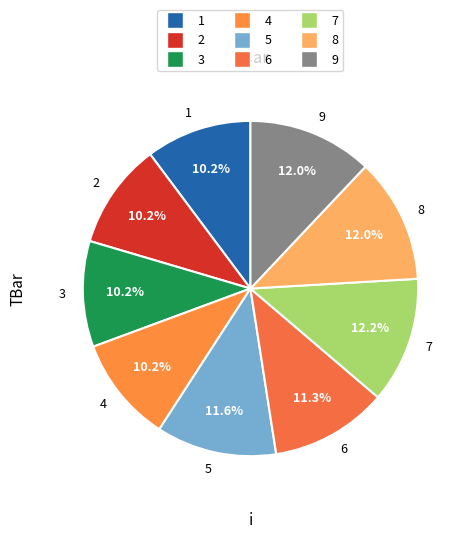

How many slices are in this pie chart?

9